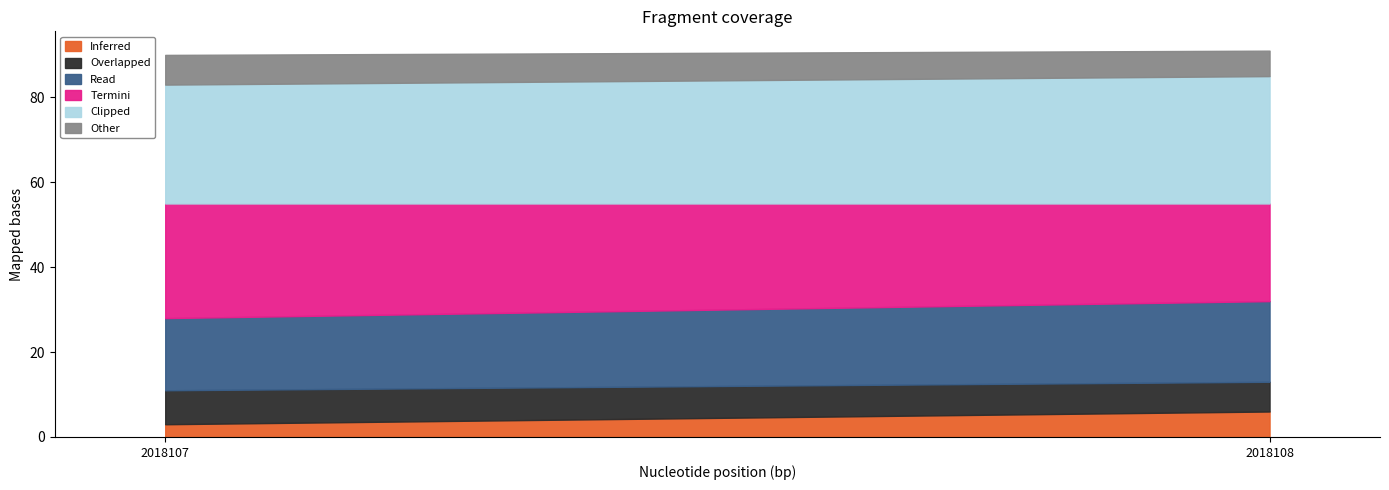

Reading left to right, extract all data points from this chart.

col_1: 3	6
col_2: 8	7
col_4: 17	19
col_5: 27	23
col_6: 28	30
col_7: 7	6